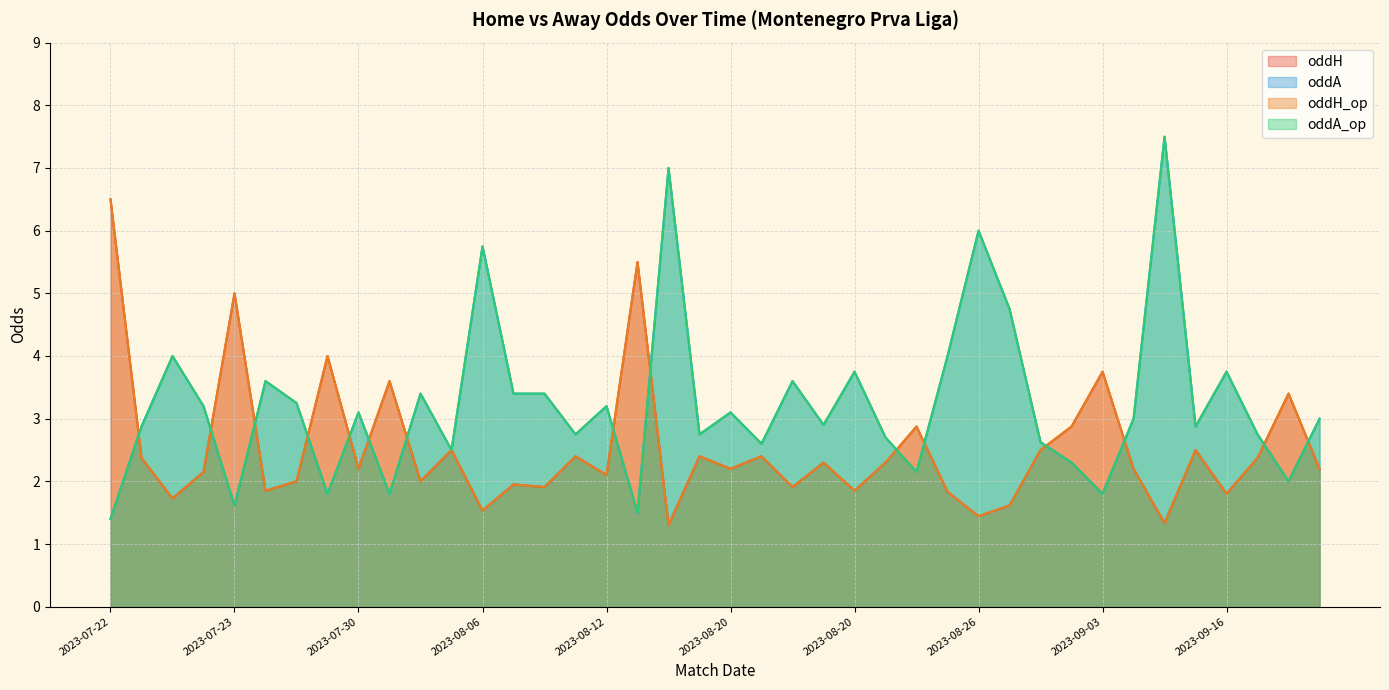

True or false: oddA_op has more than 0 points higher than both neighbors.

True